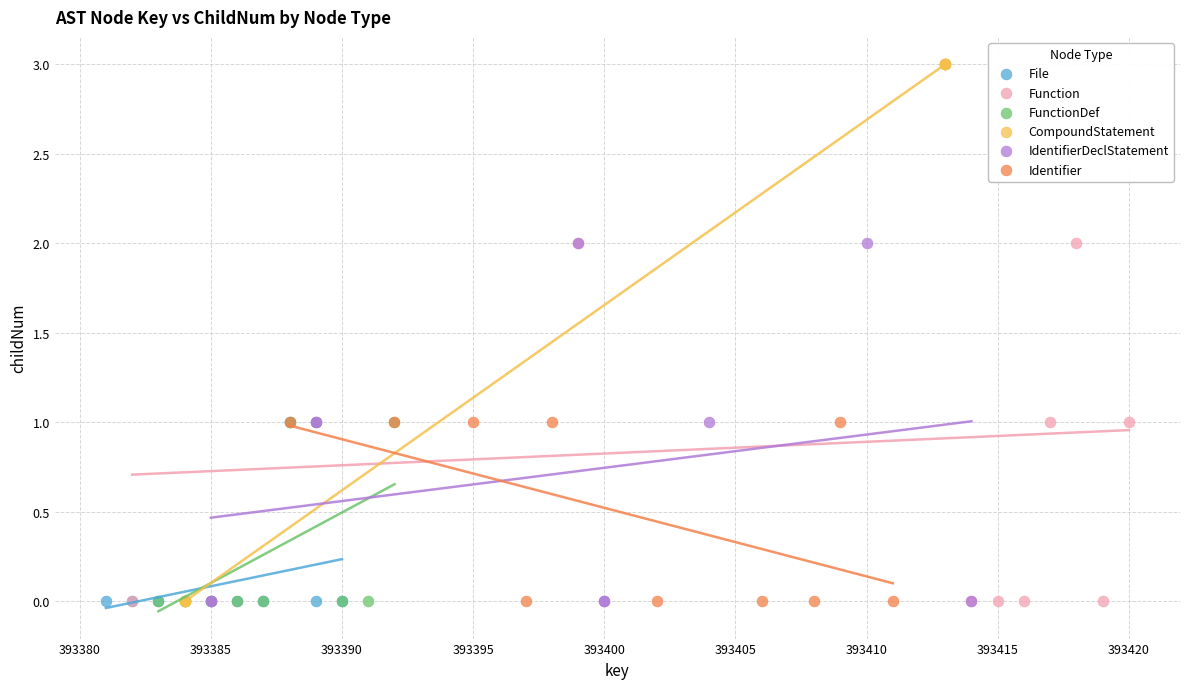

What are all the series names shown in the legend?

File, Function, FunctionDef, CompoundStatement, IdentifierDeclStatement, Identifier